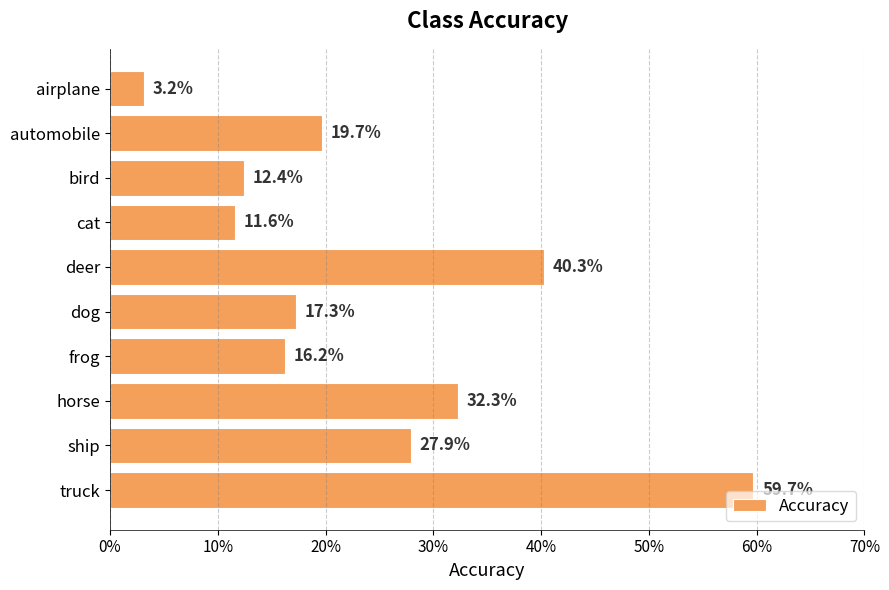

Where is the data nearest to the value 31?

horse